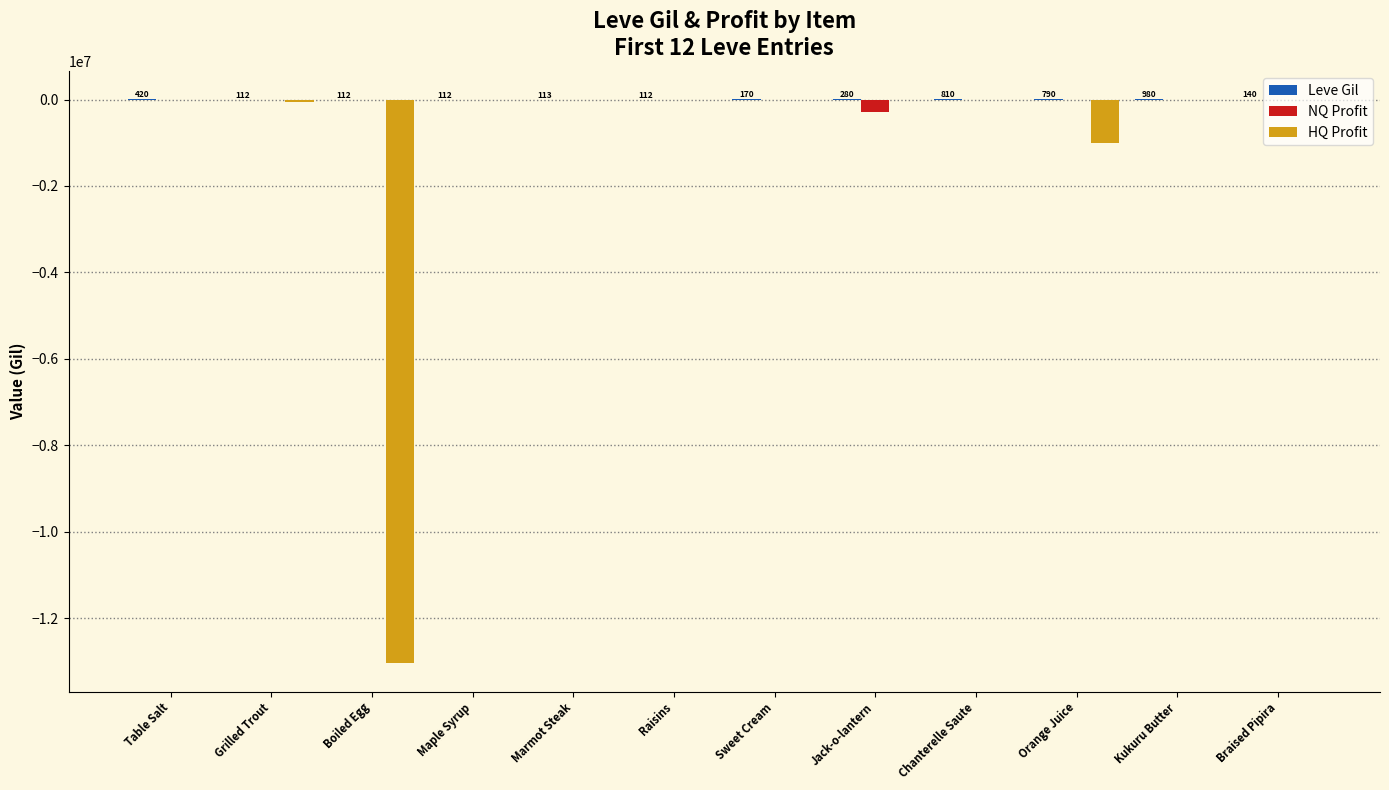

How many data points in NQ Profit are above -376?

5